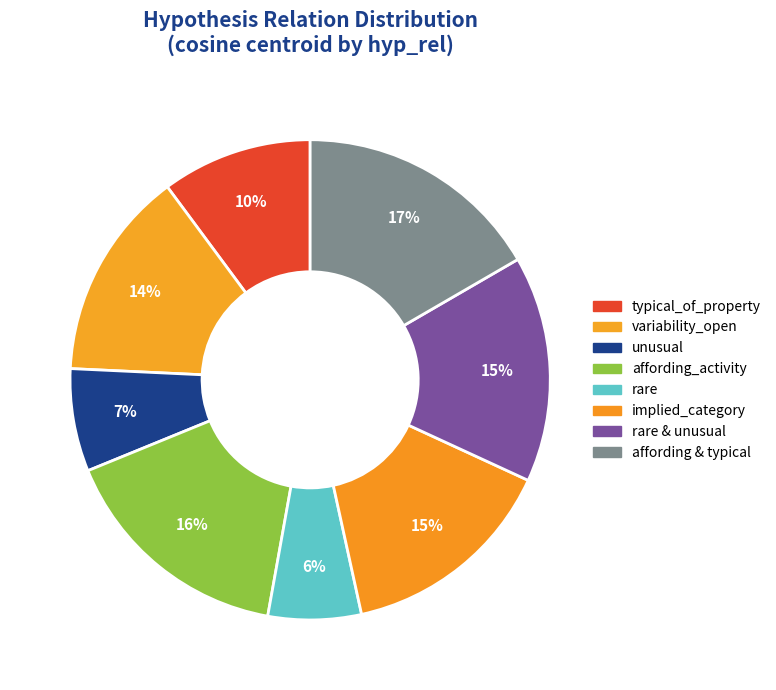

The variability_open slice represents 23% of the pie. True or false?

False